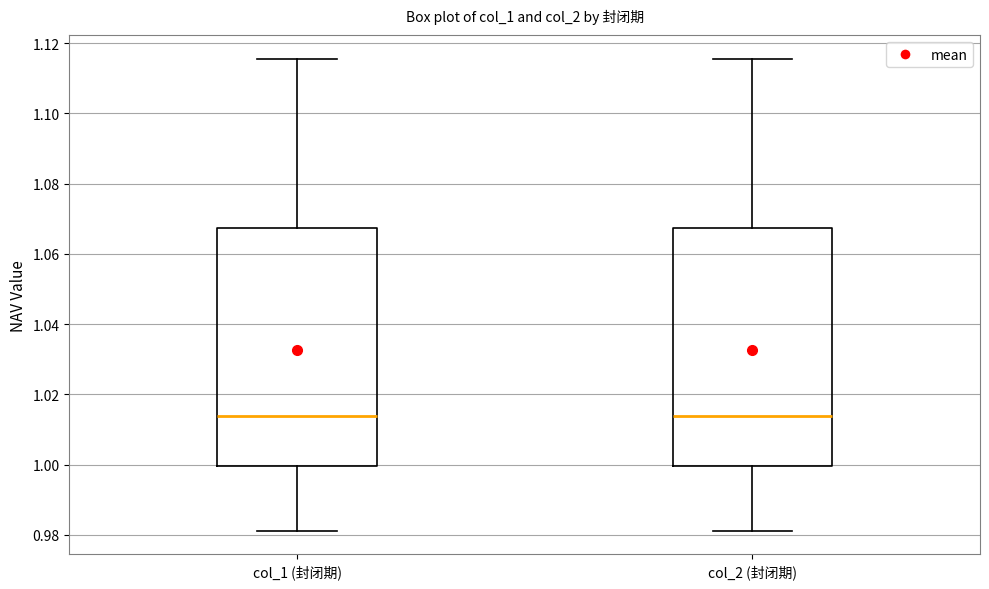

Reading left to right, read every box against the y-axis: the position of its median line, the range the box covers, and the ends of its whiskers. The values are not printed on the chart, so give them approximately, as read against the axis.

col_1 (封闭期): median 1.014, box 1.000 to 1.068, whiskers 0.982 to 1.116
col_2 (封闭期): median 1.014, box 1.000 to 1.068, whiskers 0.982 to 1.116